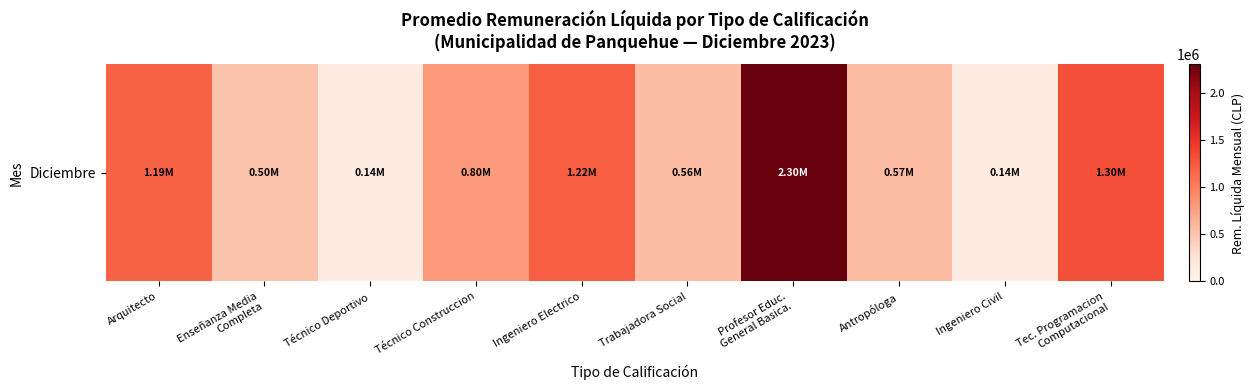

Rank the categories by value from highest to lowest.

Profesor Educ.
General Basica., Tec. Programacion
Computacional, Ingeniero Electrico, Arquitecto, Técnico Construccion, Antropóloga, Trabajadora Social, Enseñanza Media
Completa, Ingeniero Civil, Técnico Deportivo